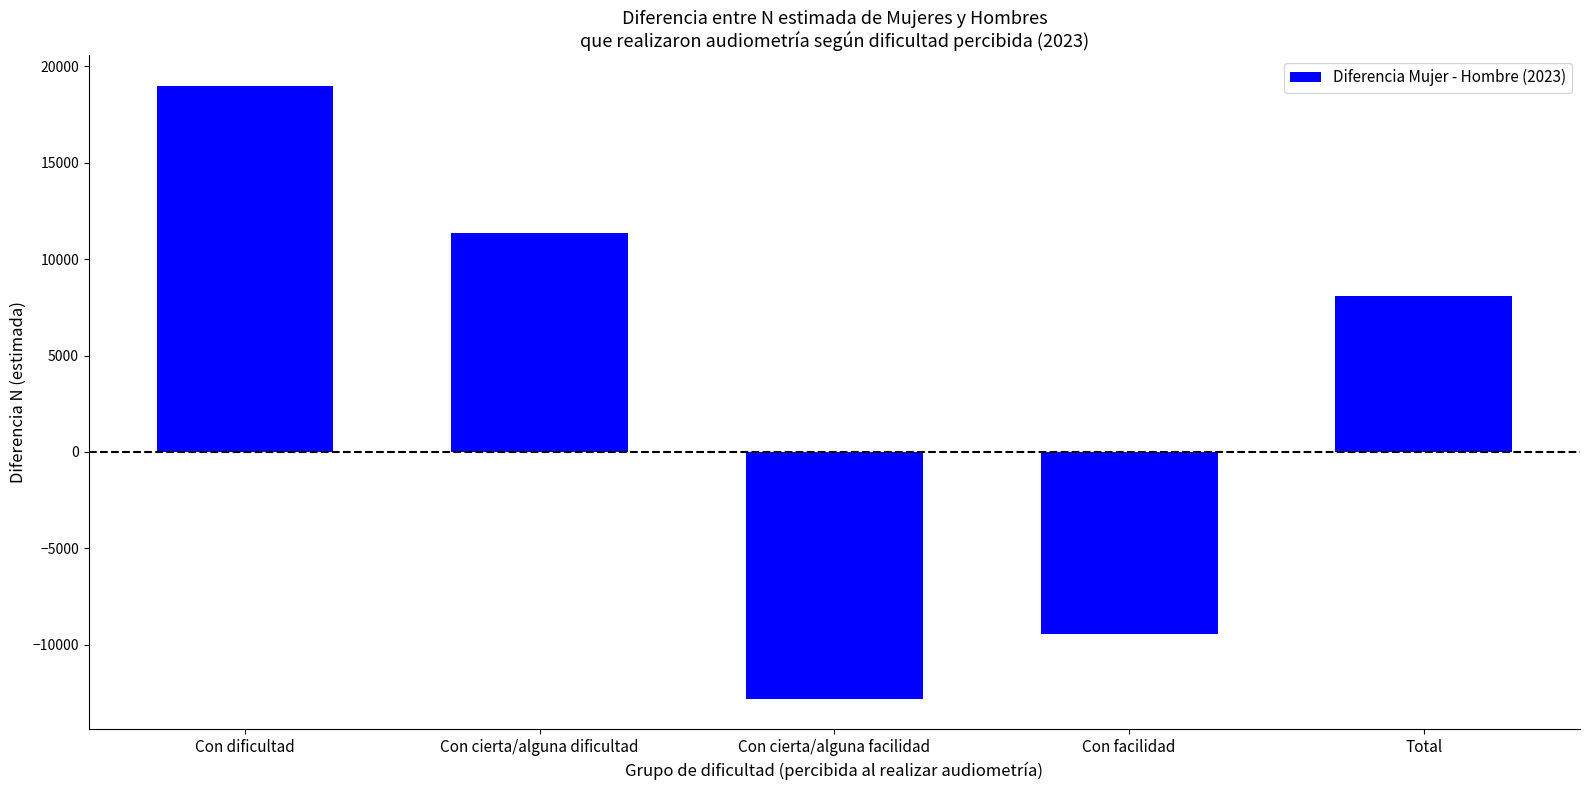

Where does the data first go above 8090?

Con dificultad